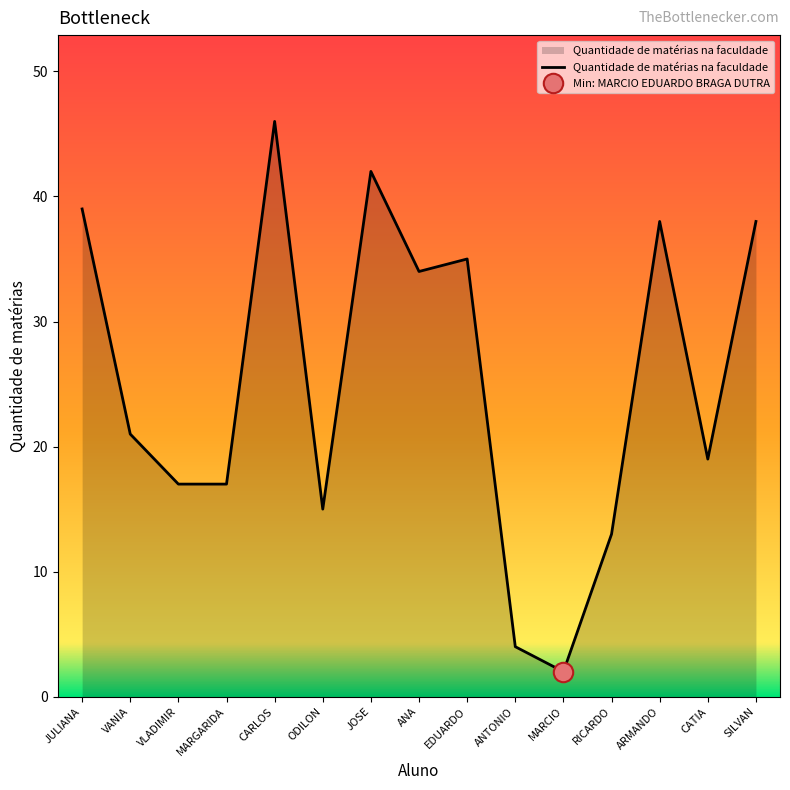

True or false: the data shows 58 at ARMANDO.

False